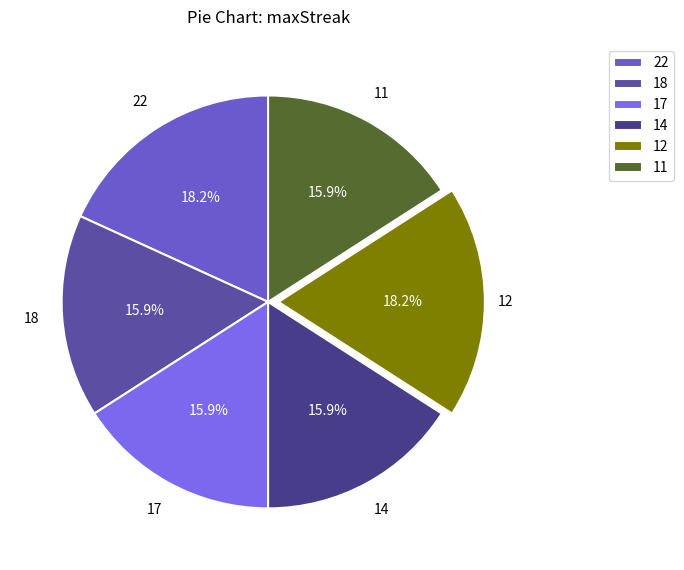

What percentage is NOT represented by 17?

84.1%